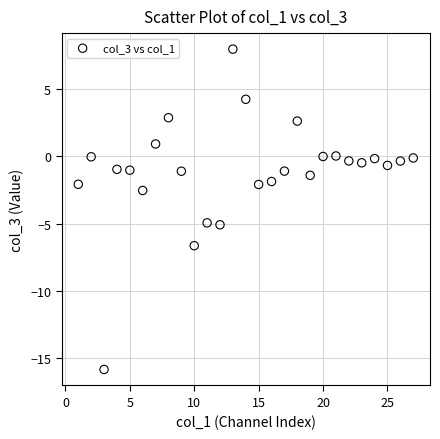

What is the range of X values (max minus min)?

26.0